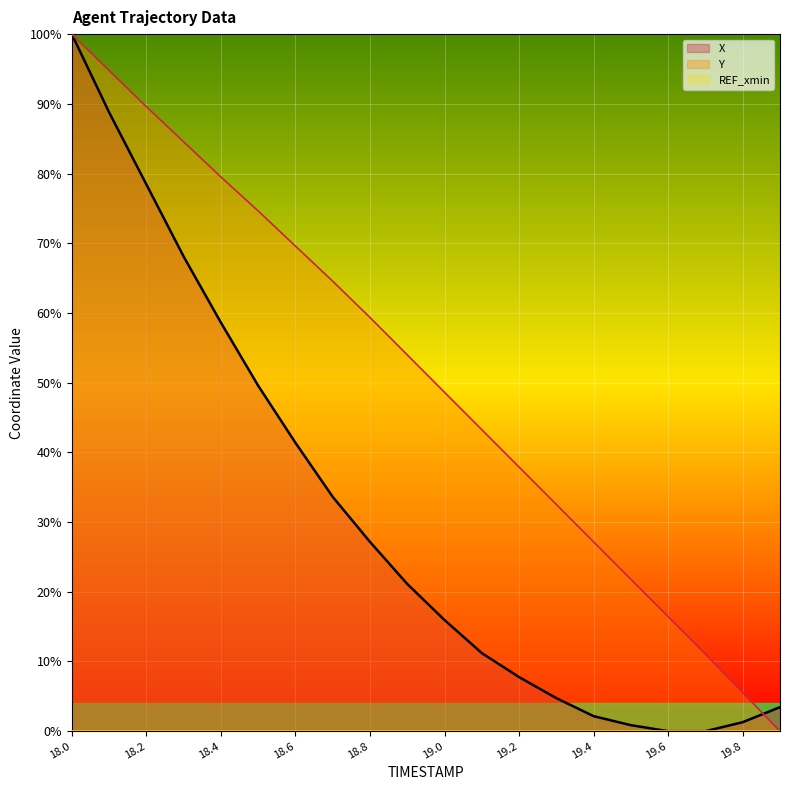

What is the label of the 2nd point from the left?

18.1